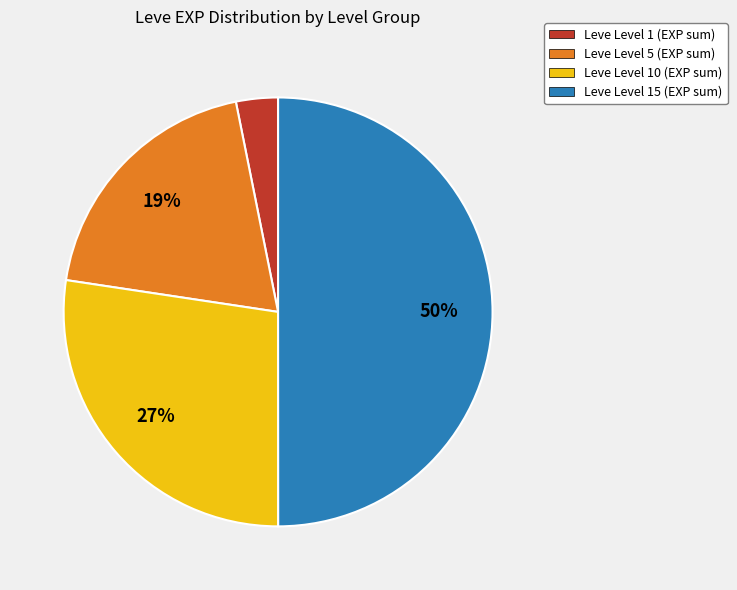

How many slices are in this pie chart?

4